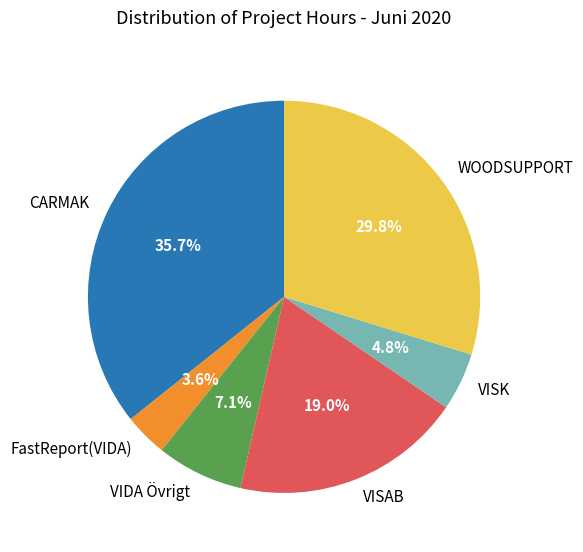

To the nearest percent, what is the average slice percentage?

17%